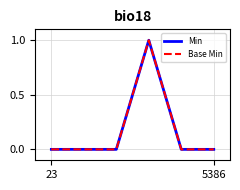

Does the chart display data point markers on the line(s)?

No